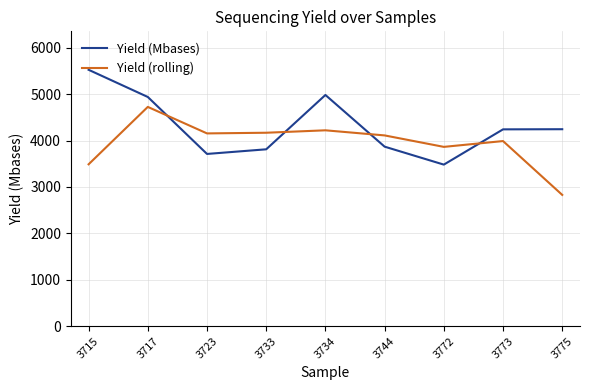

Is the value of Yield (Mbases) at 3715 greater than the value of Yield (rolling) at 3717?

Yes